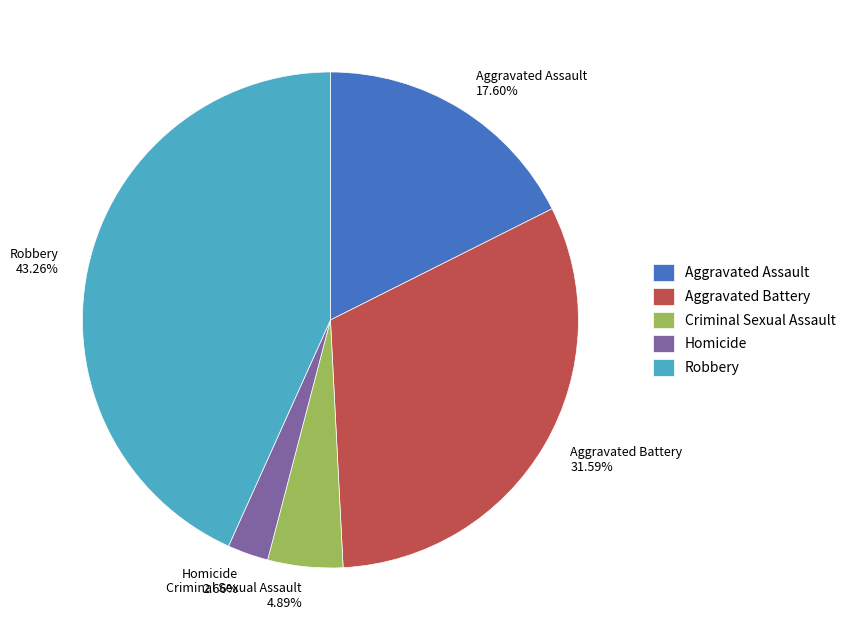

True or false: Robbery accounts for 57% of the total.

False